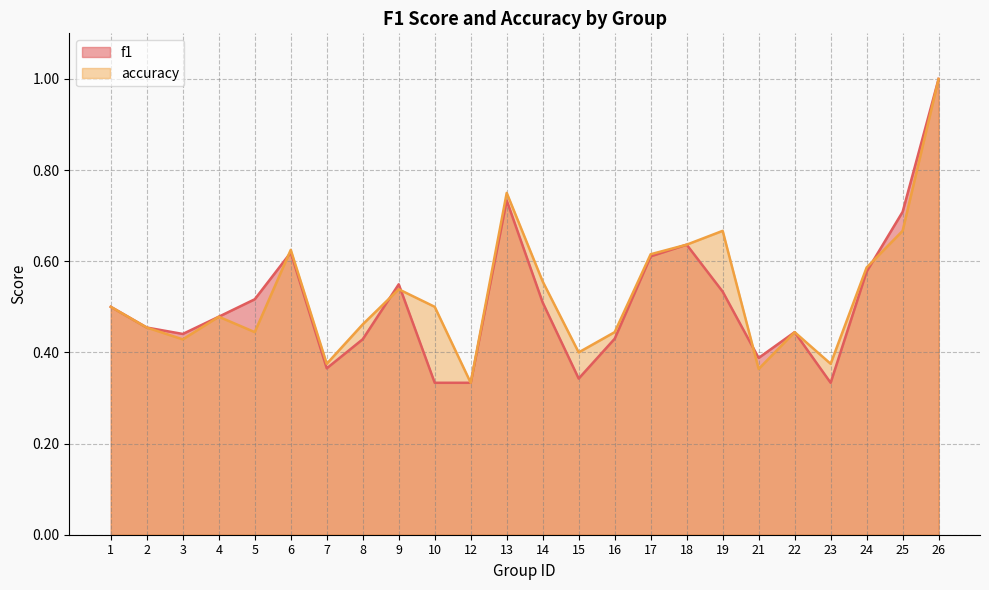

At 23, list the series in order from smallest to largest.

f1, accuracy